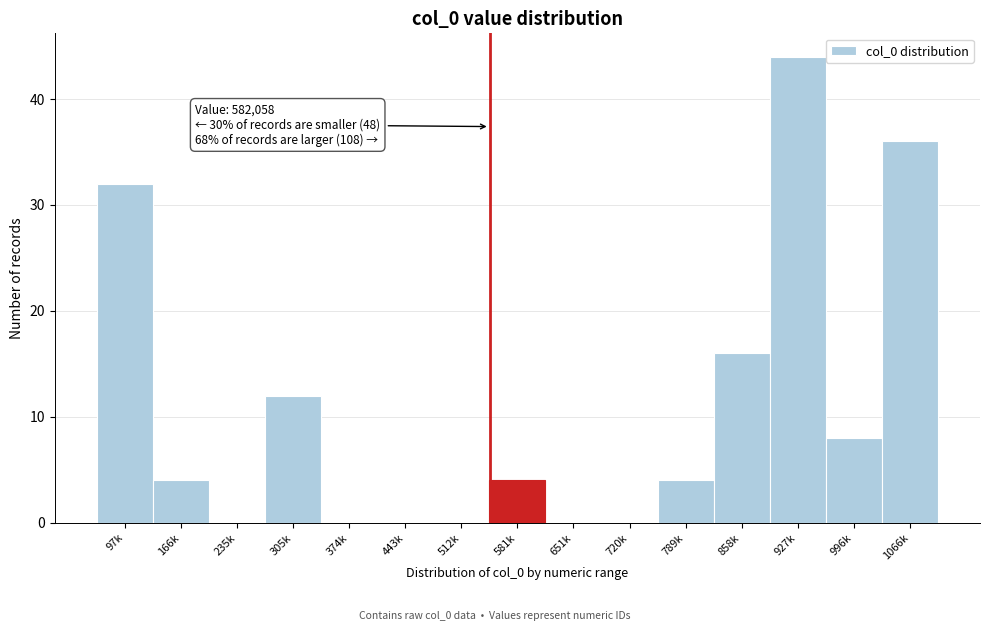

Reading right to left, list all the values displayed in this chart.

1066k=36	996k=8	927k=44	858k=16	789k=4	720k=0	651k=0	581k=4	512k=0	443k=0	374k=0	305k=12	235k=0	166k=4	97k=32